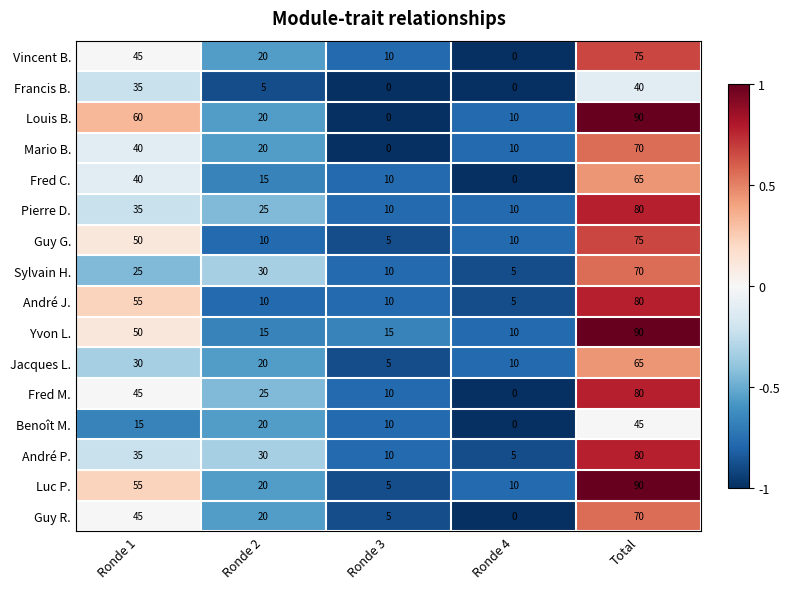

What is the total value across all series at Ronde 4?

85